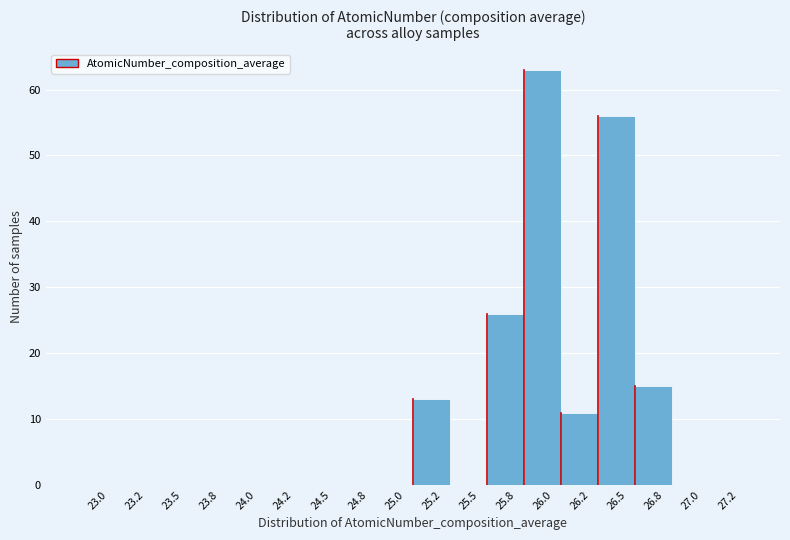

Reading right to left, list all the values displayed in this chart.

27.2=0	27.0=0	26.8=15	26.5=56	26.2=11	26.0=63	25.8=26	25.5=0	25.2=13	25.0=0	24.8=0	24.5=0	24.2=0	24.0=0	23.8=0	23.5=0	23.2=0	23.0=0